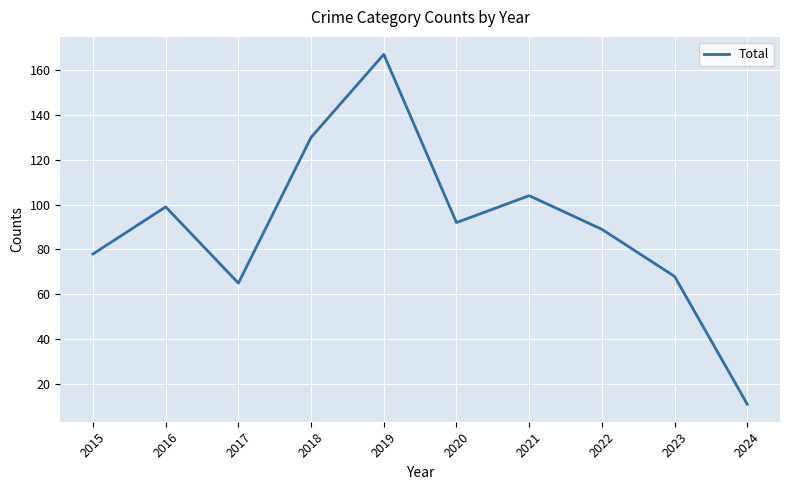

Is it true that the value at 2022 is 89?

True